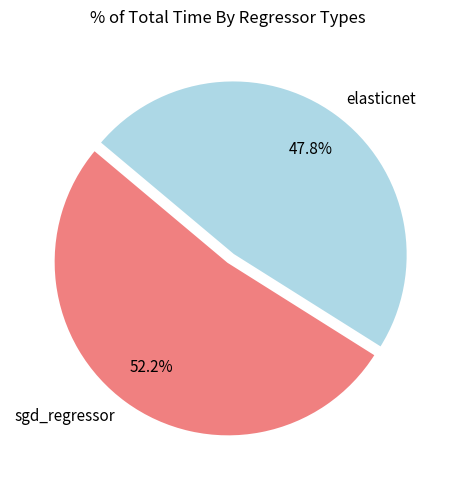

How many slices are in this pie chart?

2